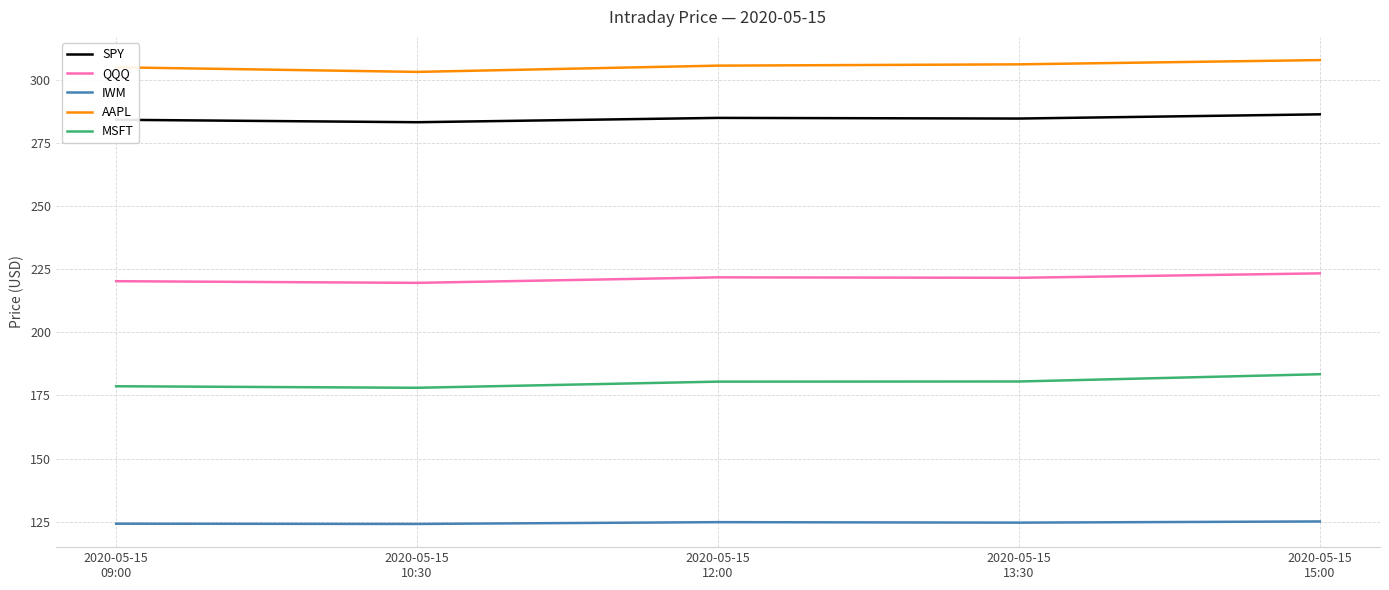

Rank the series by their maximum value, from lowest to highest.

IWM, MSFT, QQQ, SPY, AAPL